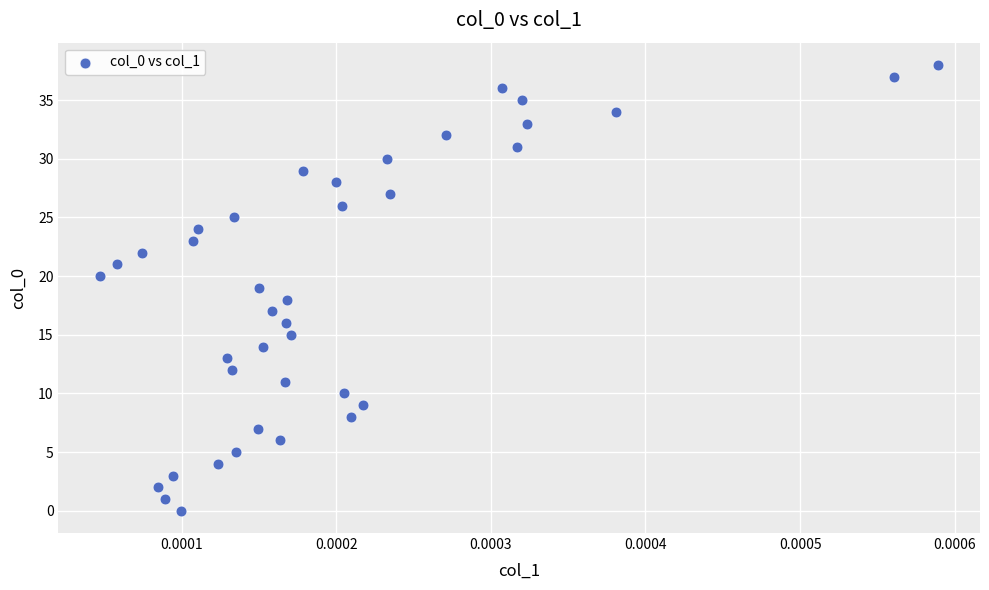

What is the range of Y values (max minus min)?

38